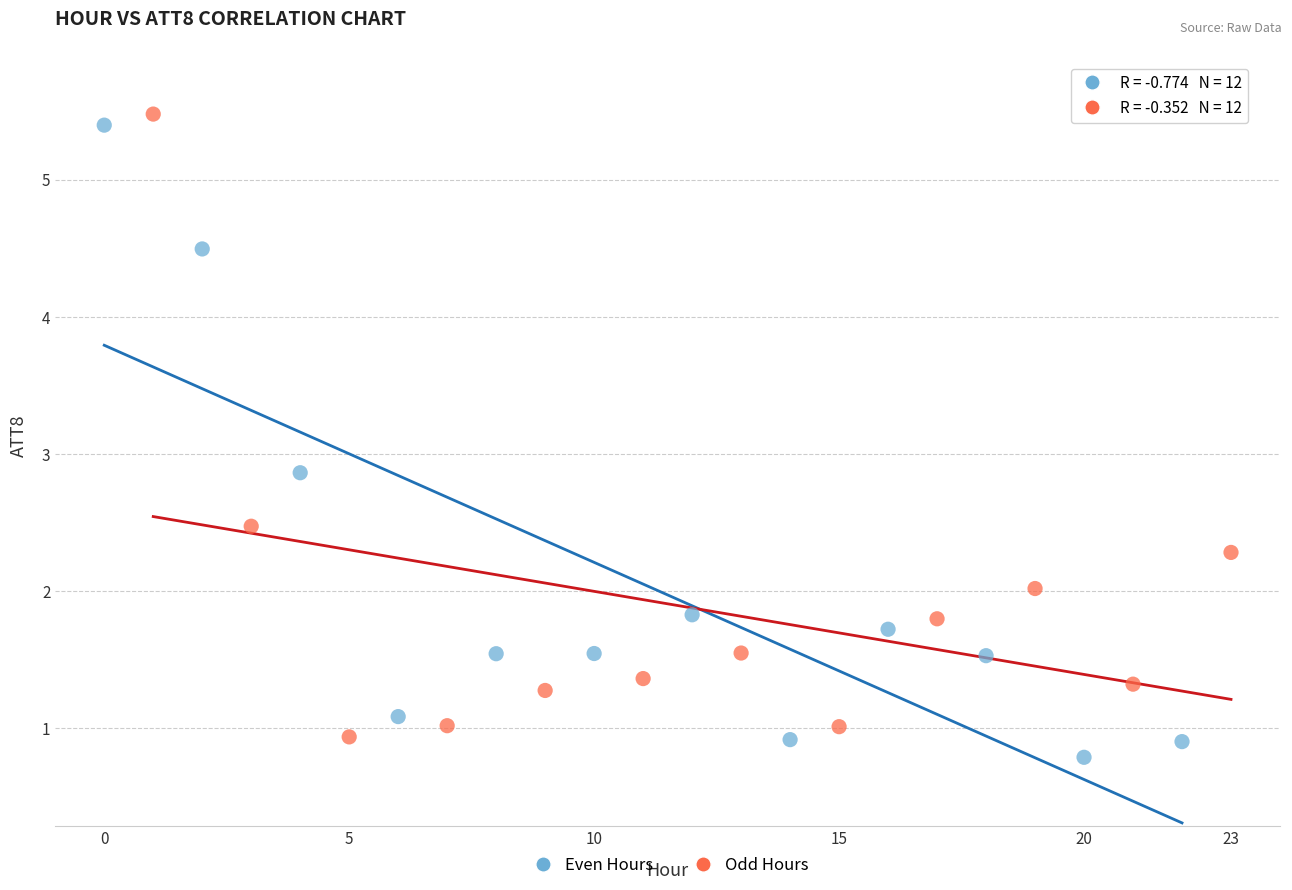

Which series reaches the maximum Y coordinate?

Odd Hours